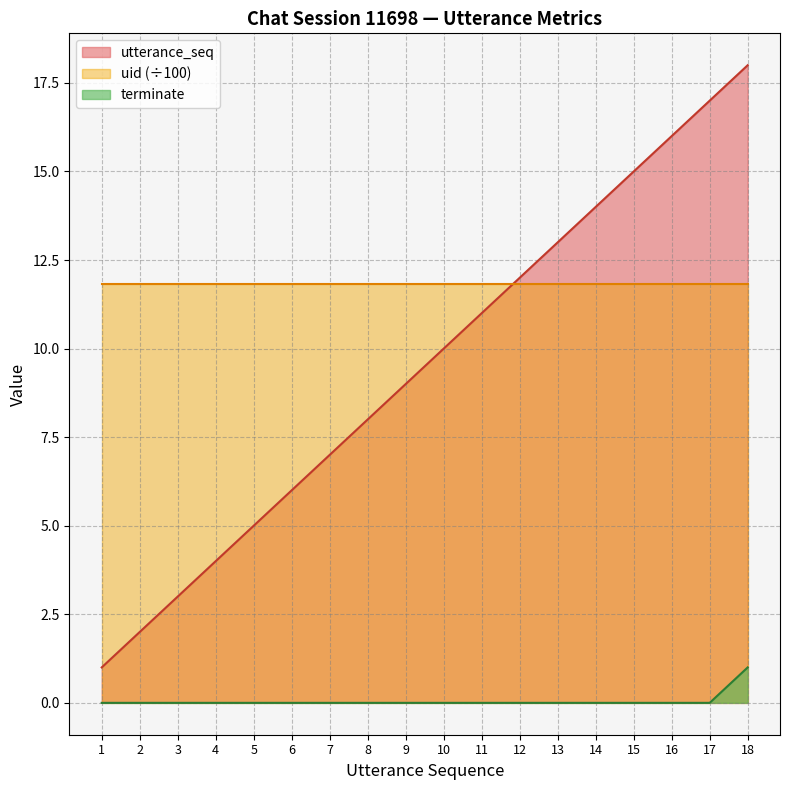

True or false: uid (÷100) and terminate cross at least once.

False